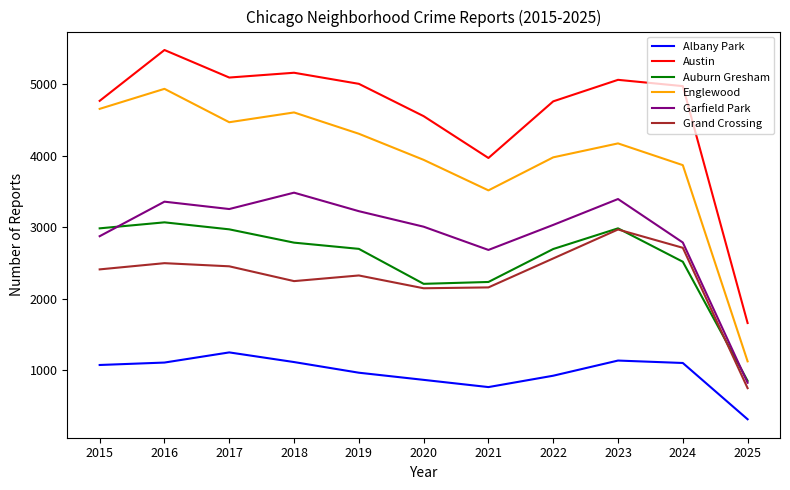

Rank the series at 2019 from lowest to highest value.

Albany Park, Grand Crossing, Auburn Gresham, Garfield Park, Englewood, Austin